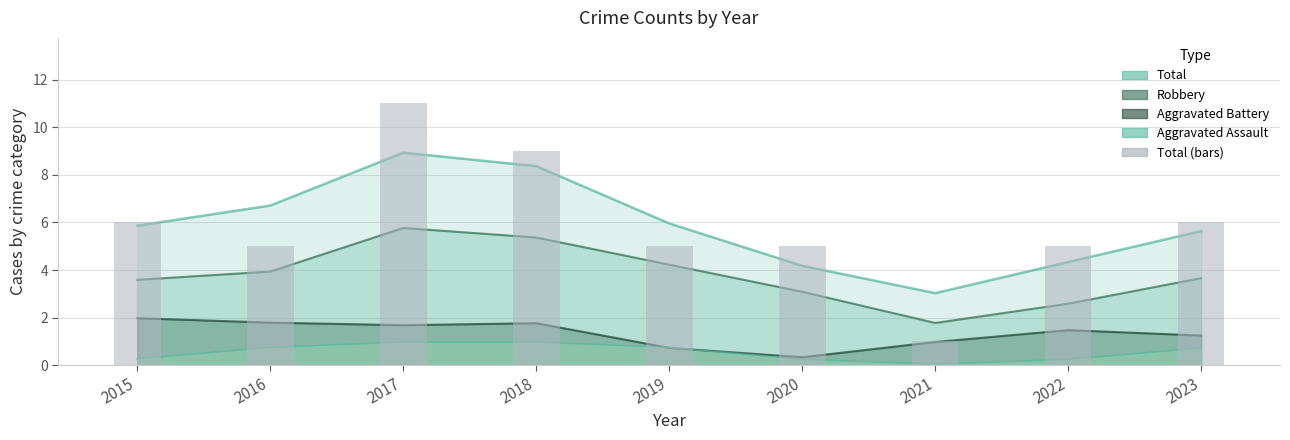

List the labels in order of value, largest first.

2017, 2018, 2015, 2023, 2016, 2019, 2020, 2022, 2021